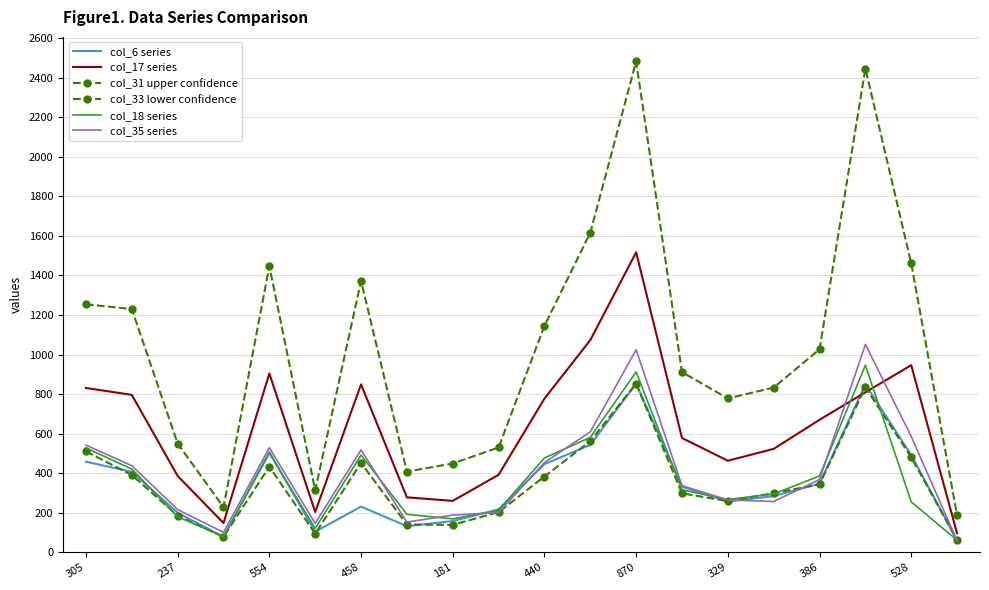

What is the difference between the maximum and minimum values in the col_17 series series?

1421